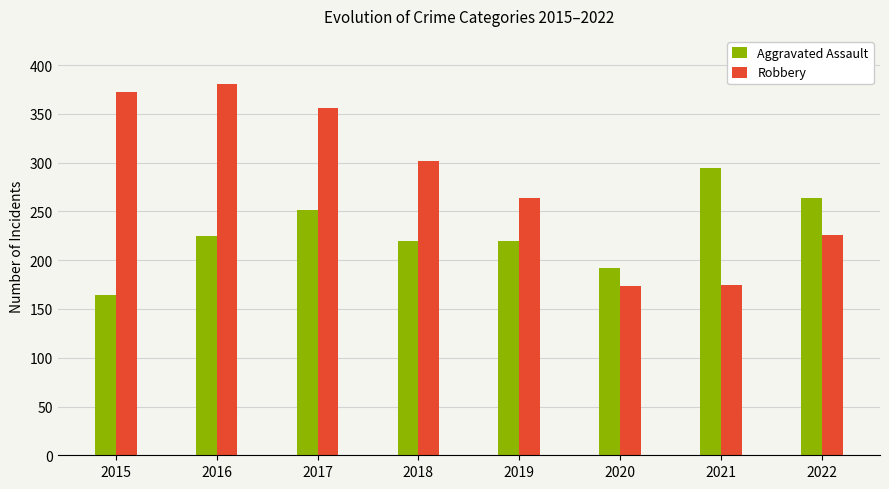

Rank the series at 2021 from lowest to highest value.

Robbery, Aggravated Assault